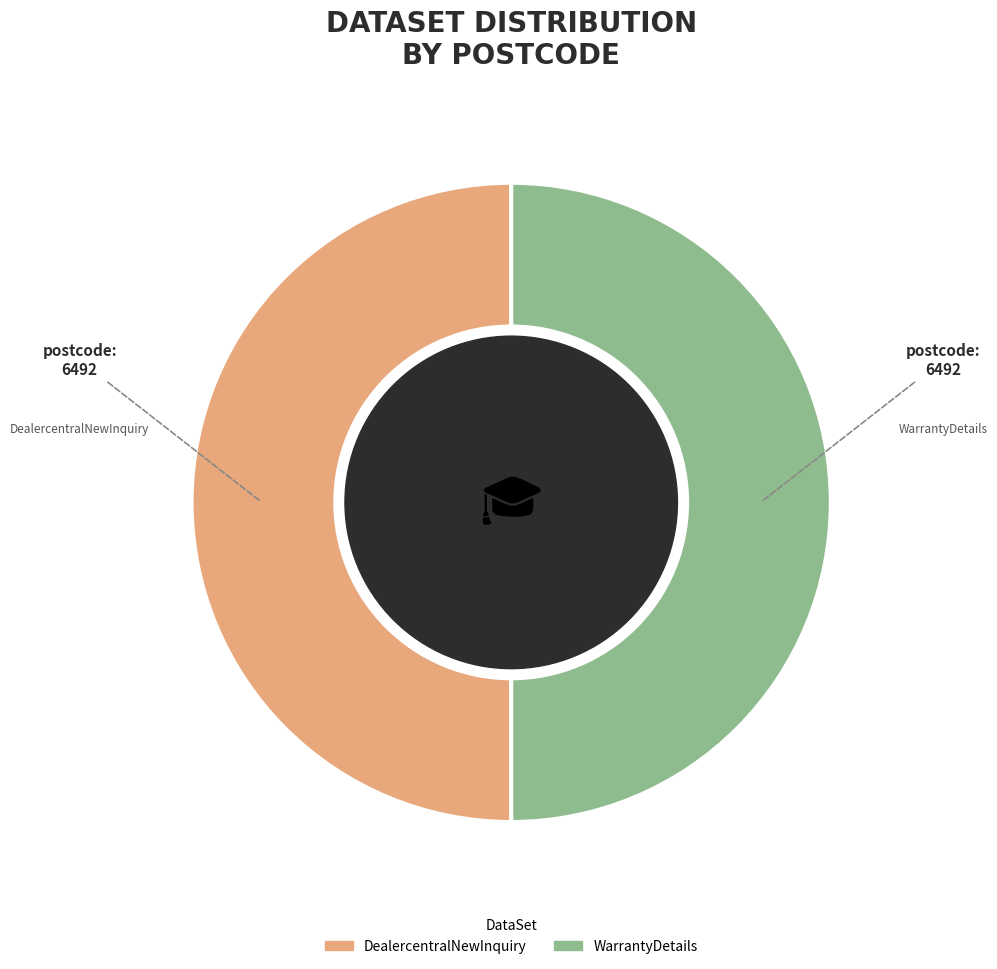

Approximately how many times larger is the value at WarrantyDetails compared to DealercentralNewInquiry?

1.0